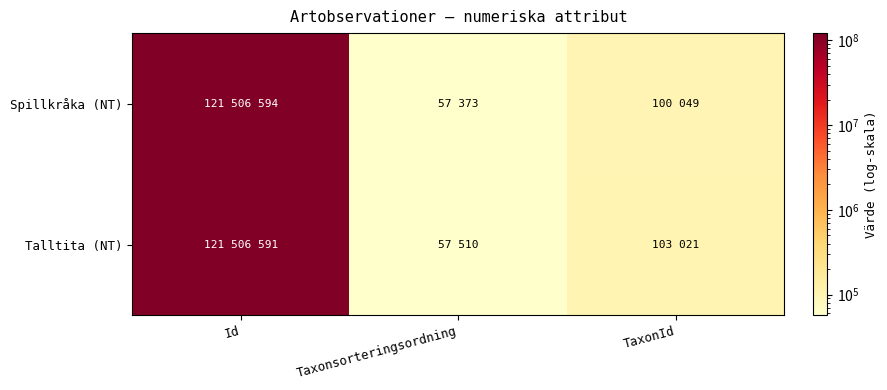

Which series has the widest spread of values?

Spillkråka (NT)